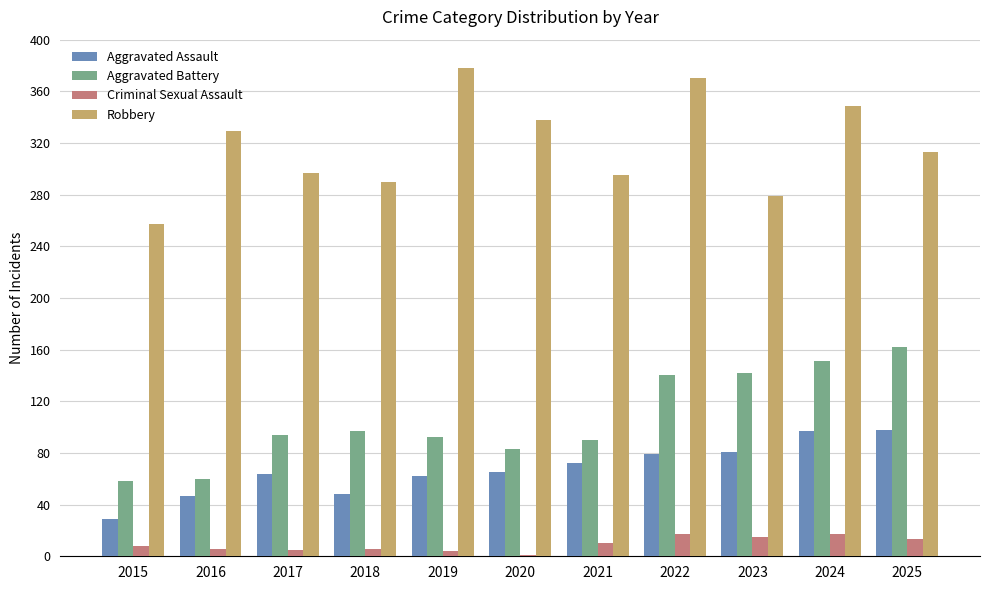

Does the chart contain stacked bars?

No